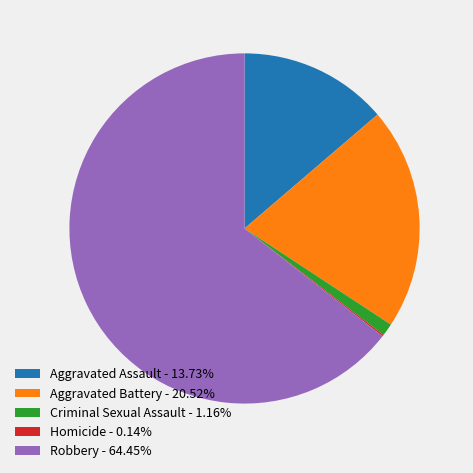

Is Robbery - 64.45% the majority of the pie?

Yes